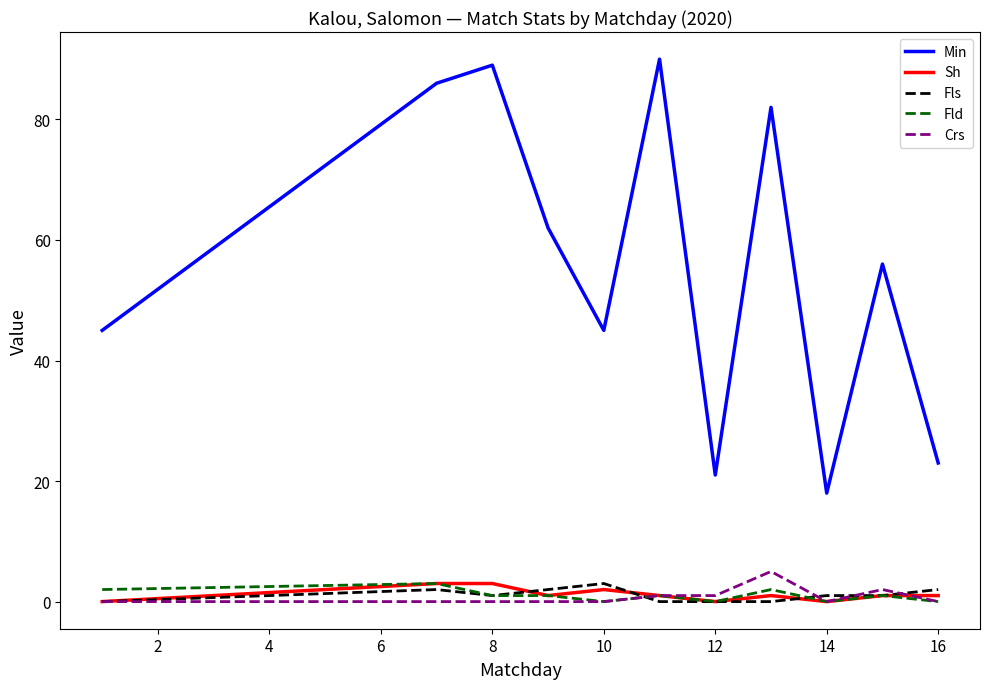

True or false: Min and Sh intersect in this chart.

False